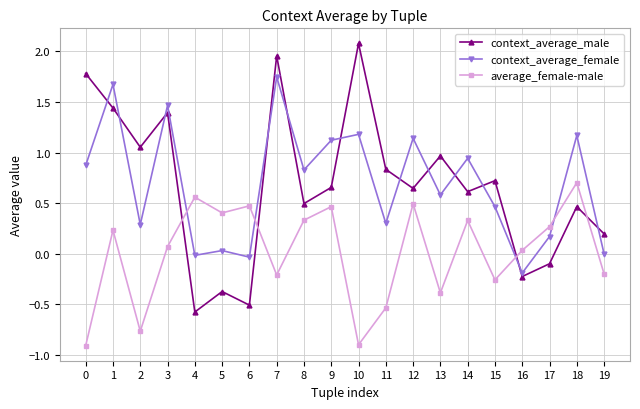

Where does the average_female-male series first go above 0?

1